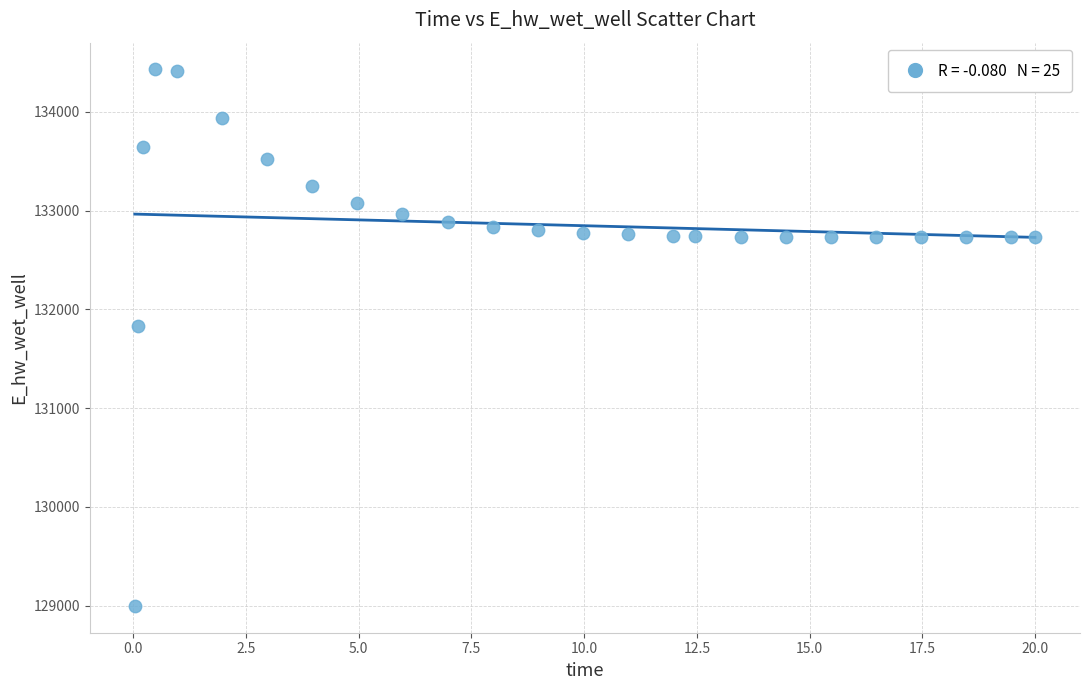

What is the range of X values (max minus min)?

20.0